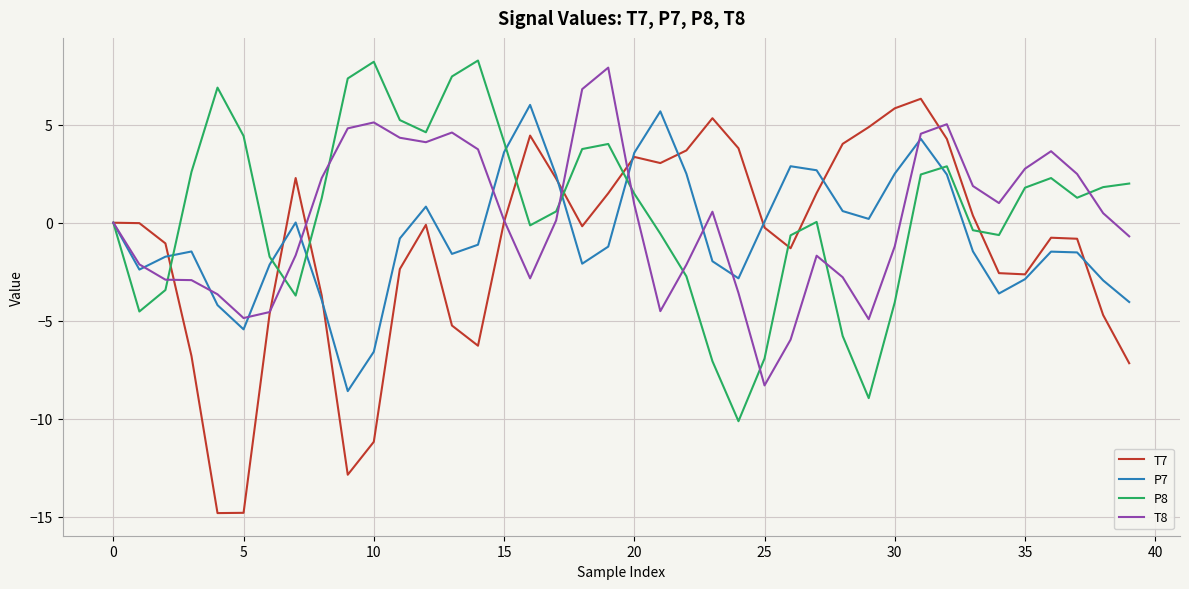

What is the highest value of the P7 series?

6.0